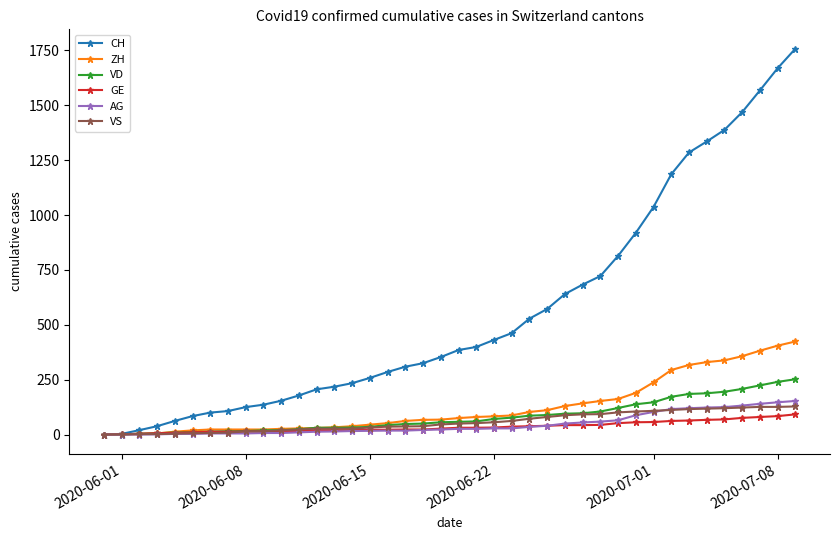

What is the greatest value displayed?

1758